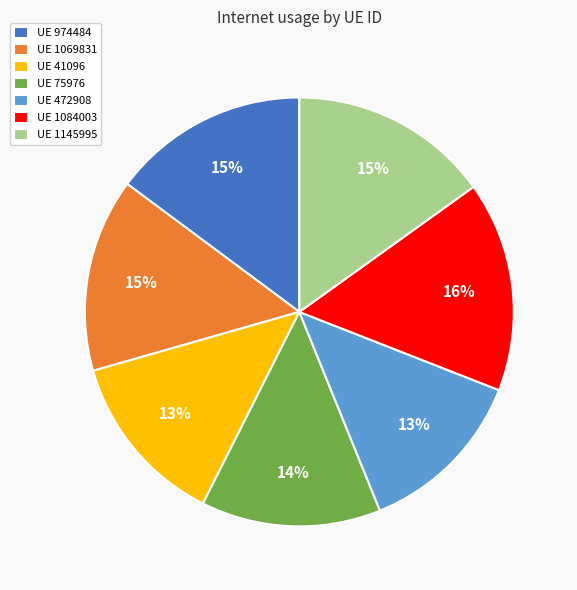

The UE 1084003 slice represents 16% of the pie. True or false?

True